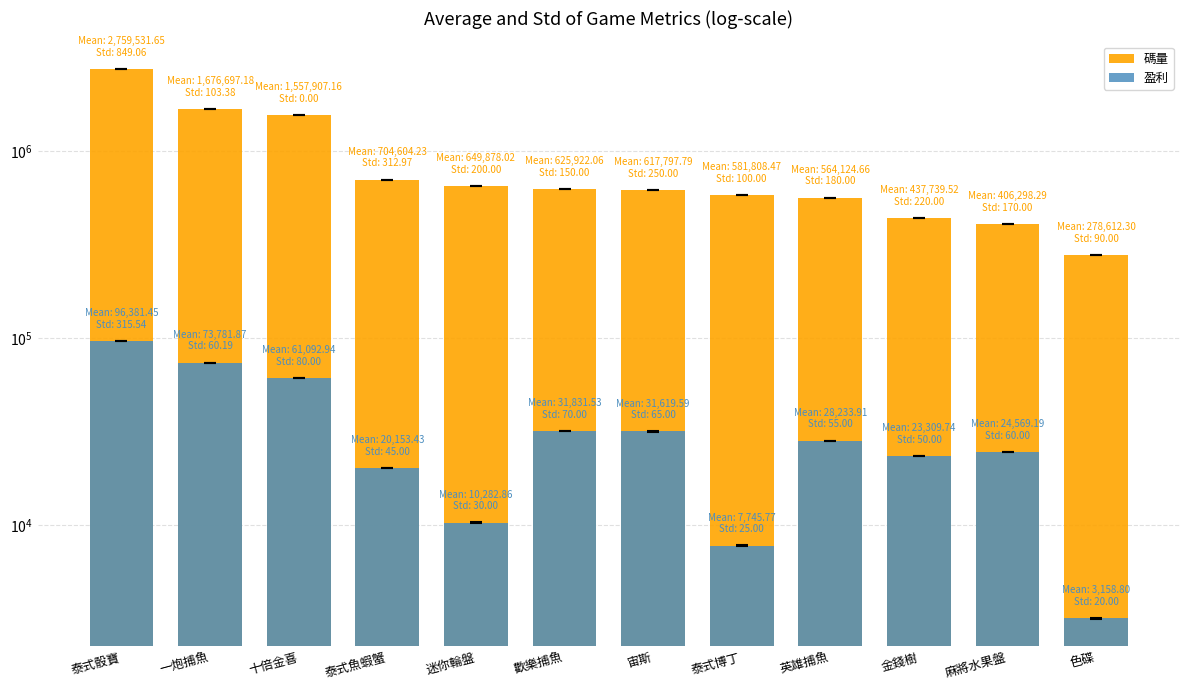

What is the difference between the 盈利 values at 迷你輪盤 and 金錢樹?

13026.9